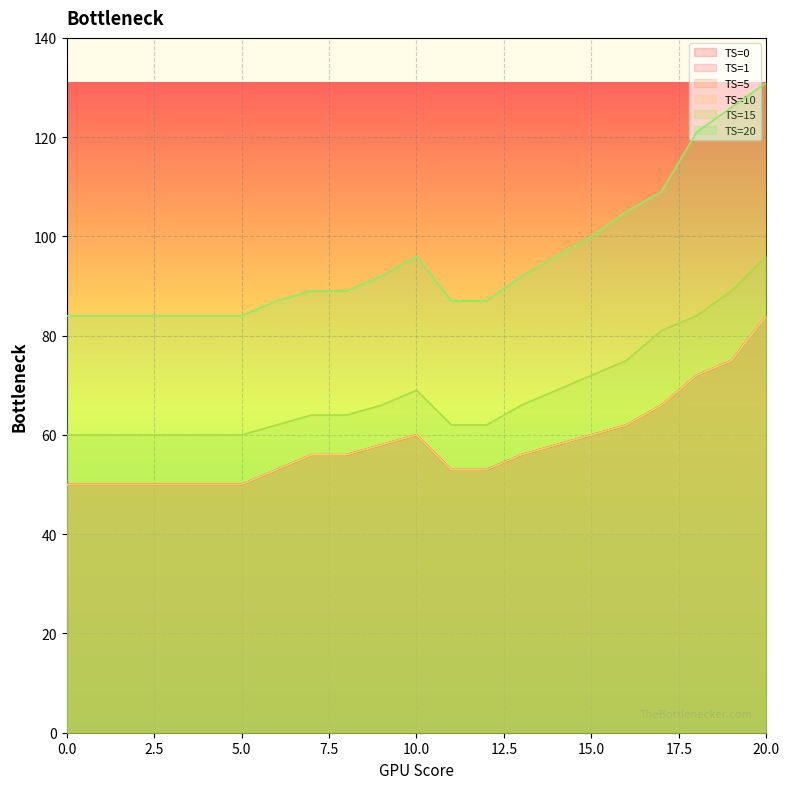

Reading left to right, list all the values displayed in this chart.

TS=0: 50	50	50	50	50	50	53	56	56	58	60	53	53	56	58	60	62	66	72	75	84
TS=1: 50	50	50	50	50	50	53	56	56	58	60	53	53	56	58	60	62	66	72	75	84
TS=5: 50	50	50	50	50	50	53	56	56	58	60	53	53	56	58	60	62	66	72	75	84
TS=10: 50	50	50	50	50	50	53	56	56	58	60	53	53	56	58	60	62	66	72	75	84
TS=15: 60	60	60	60	60	60	62	64	64	66	69	62	62	66	69	72	75	81	84	89	96
TS=20: 84	84	84	84	84	84	87	89	89	92	96	87	87	92	96	100	105	109	121	126	131